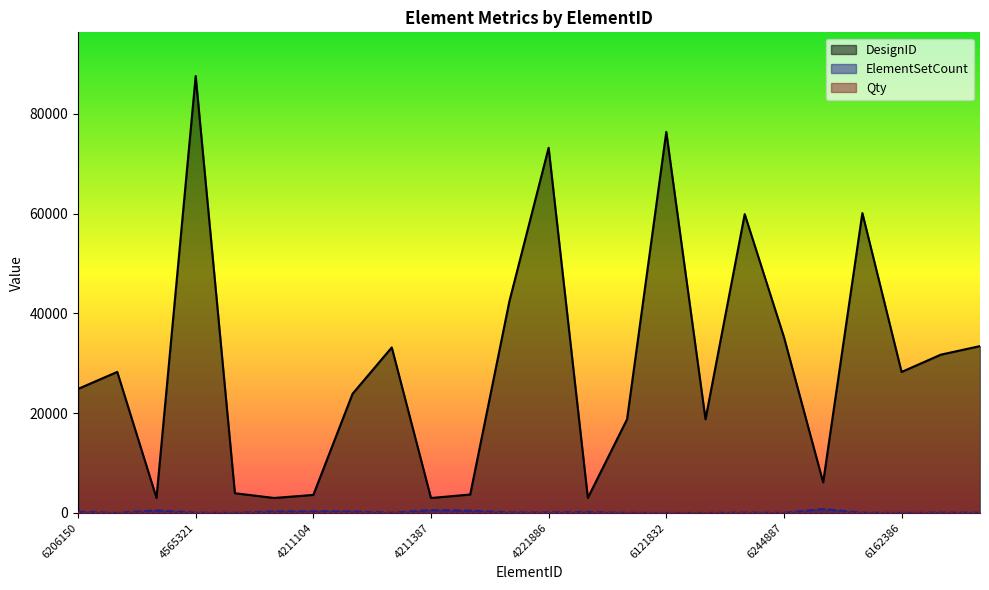

Is it true that DesignID equals 617 at 302421?

False